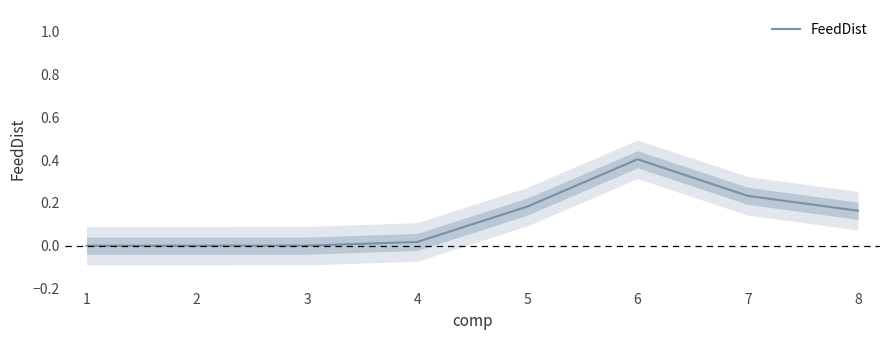

Rank the categories by value from highest to lowest.

6, 7, 5, 8, 4, 3, 1, 2